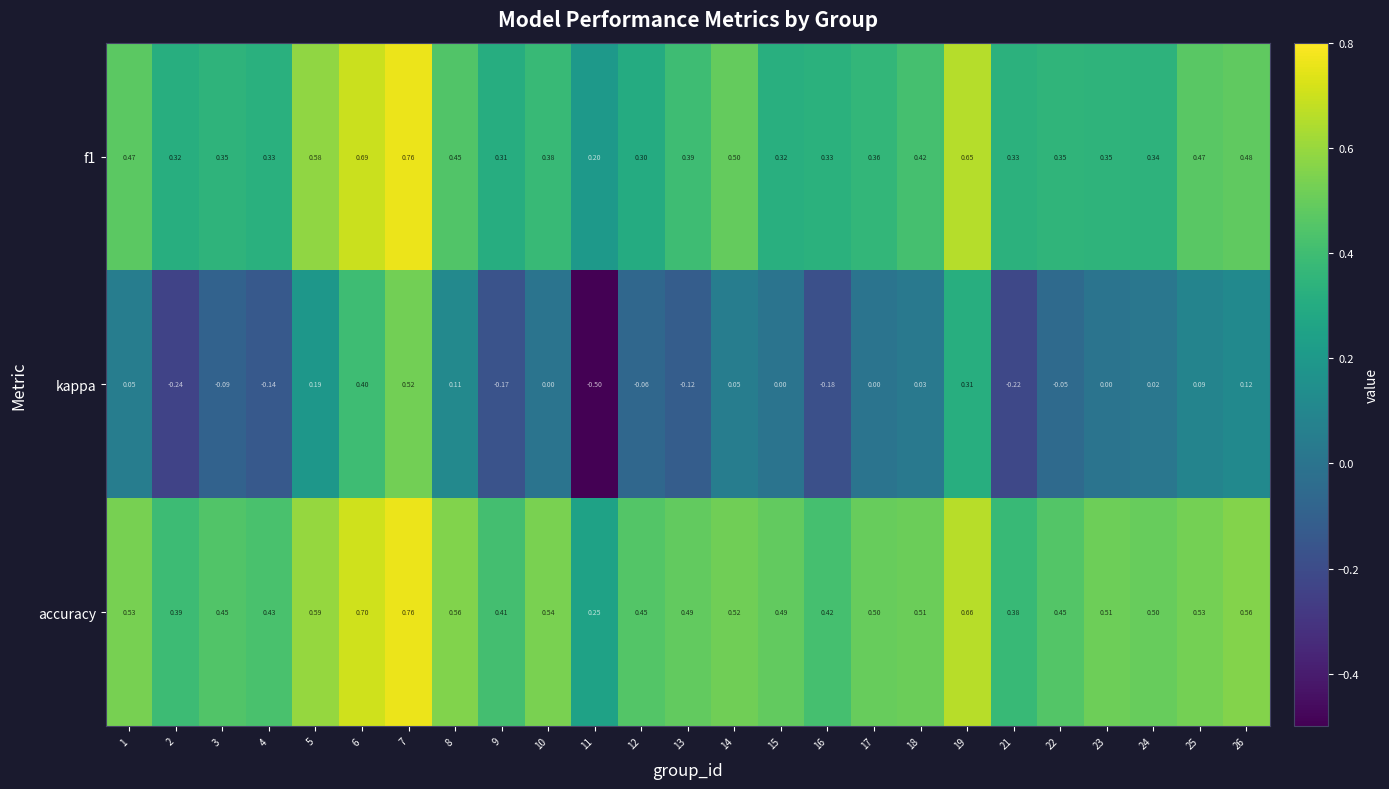

Which series has the largest total across all categories?

accuracy